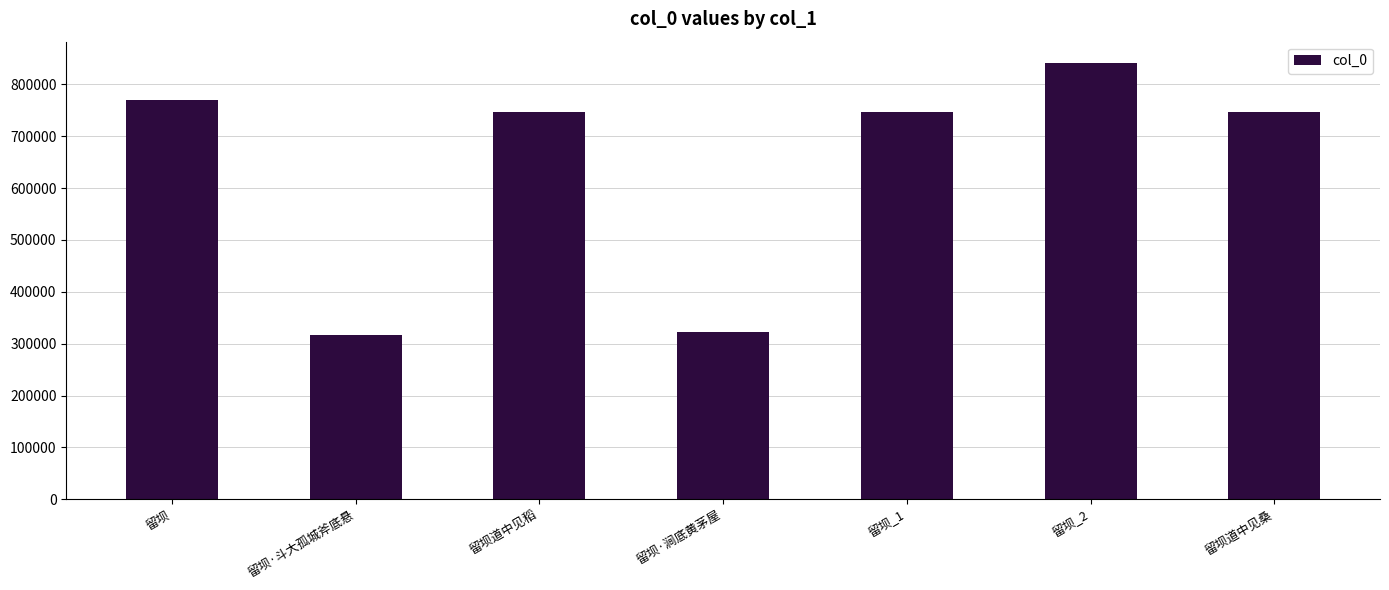

What position from the left is 留坝道中见桑?

7